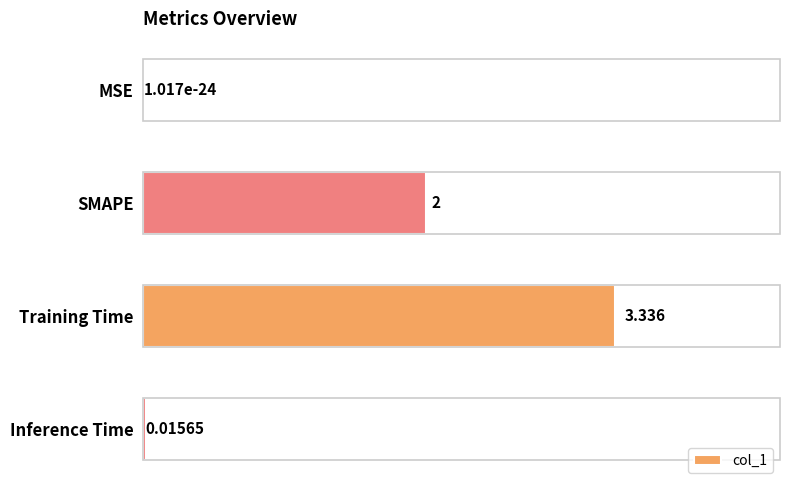

Which has a higher value, MSE or Training Time?

Training Time